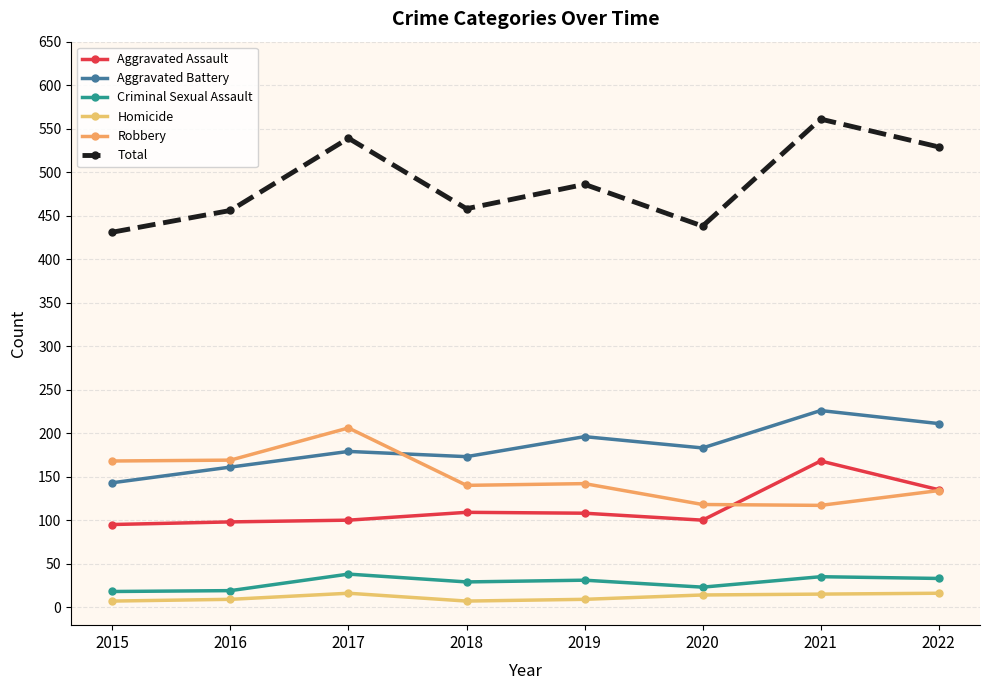

What is the value of the Robbery point at the 2nd from the left?

169